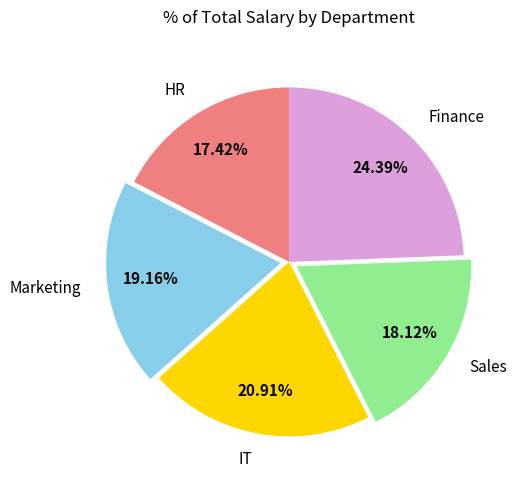

To the nearest percent, what percentage of the pie is IT?

21%